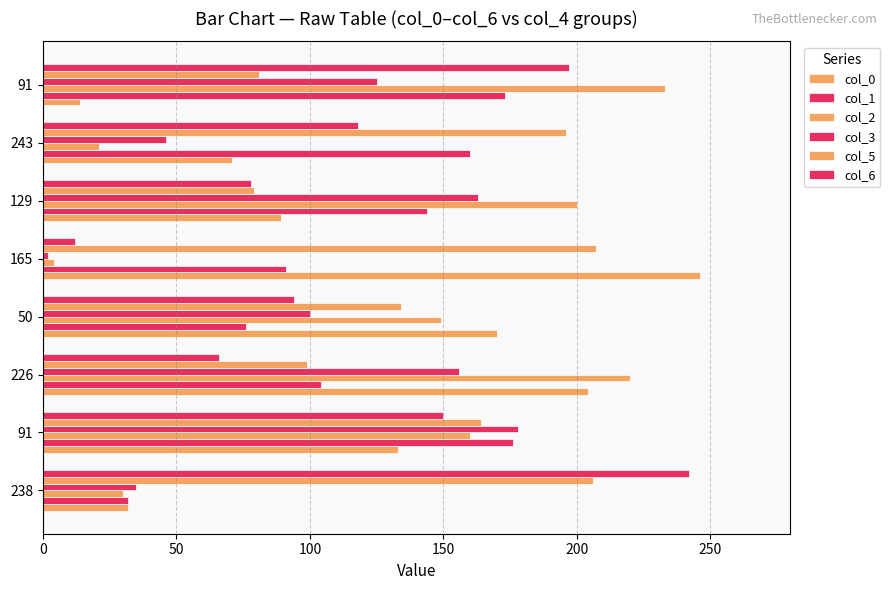

Count the number of data series in this chart.

6